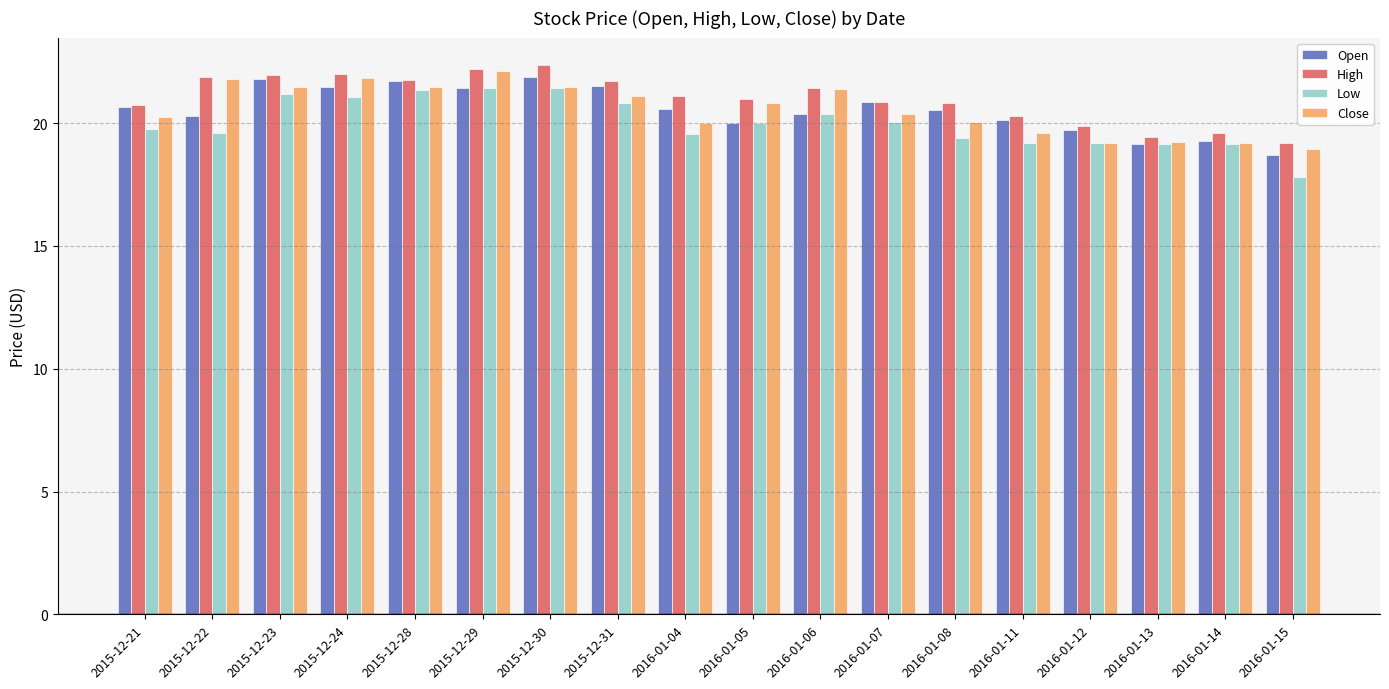

Count the number of data series in this chart.

4